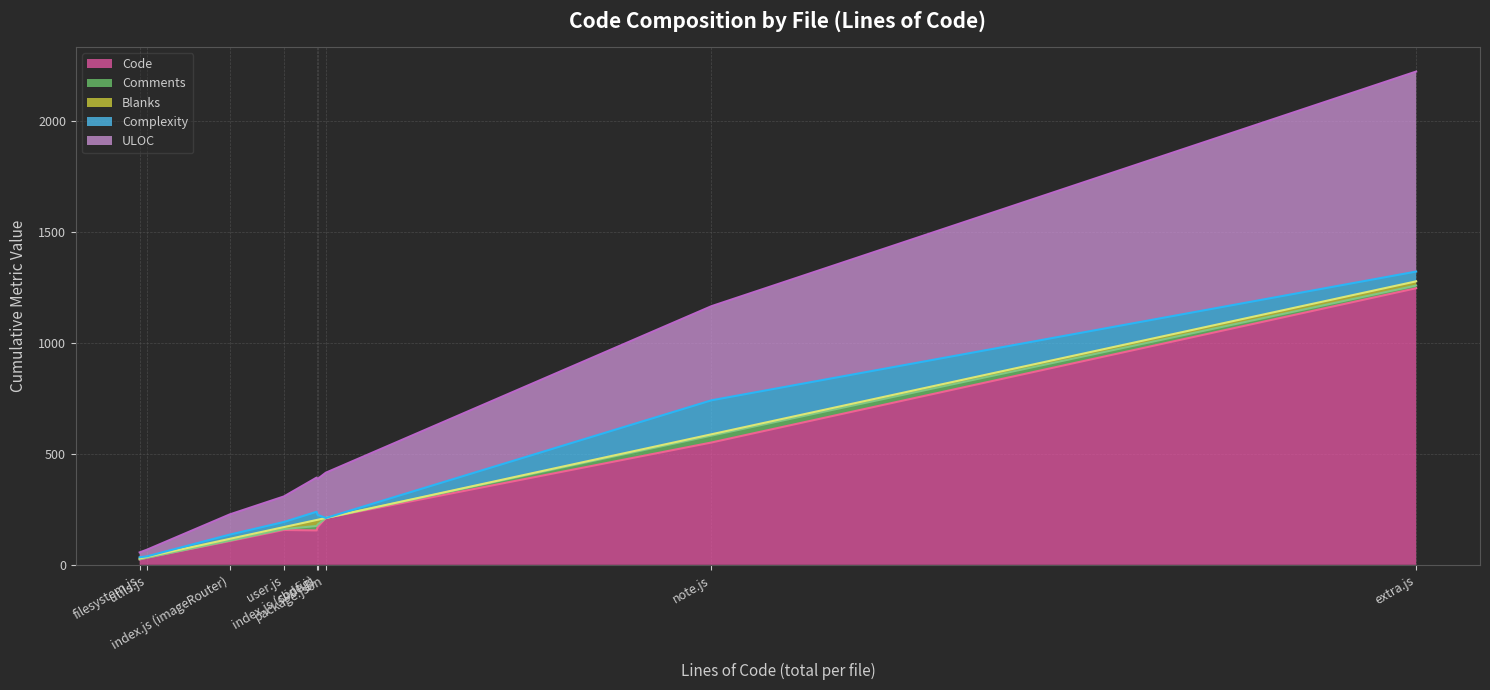

What is the maximum value for Code?

1246